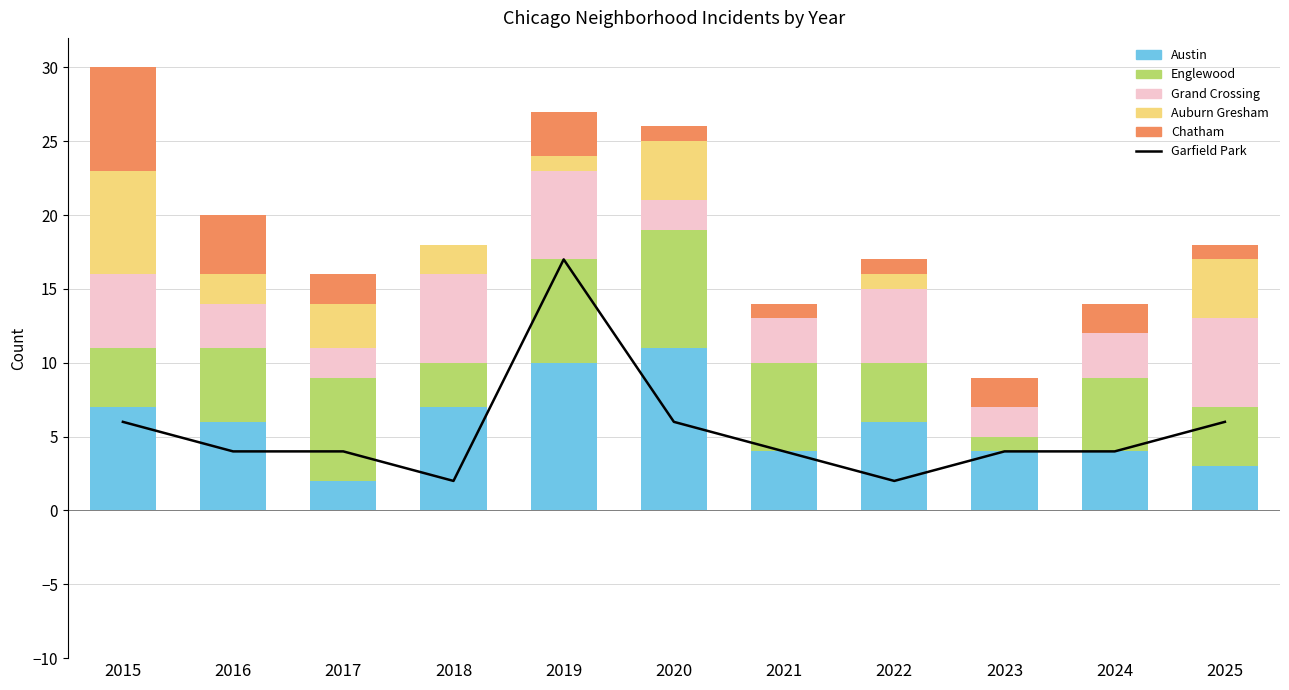

Which series has the largest range (max minus min)?

Garfield Park